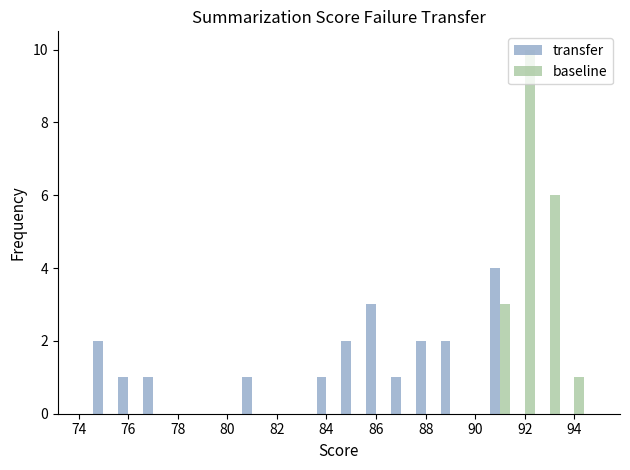

Reading right to left, list all the values displayed in this chart.

transfer: 0	0	0	0	4	0	2	2	1	3	2	1	0	0	1	0	0	0	1	1	2	0
baseline: 0	1	6	10	3	0	0	0	0	0	0	0	0	0	0	0	0	0	0	0	0	0